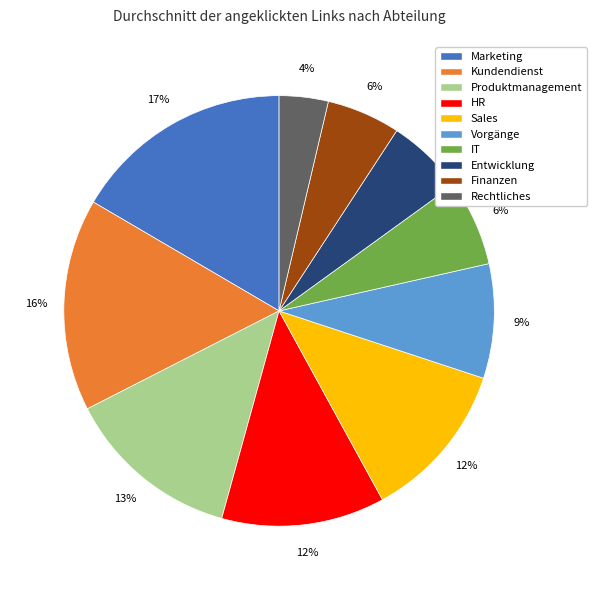

The IT slice represents 6% of the pie. True or false?

True